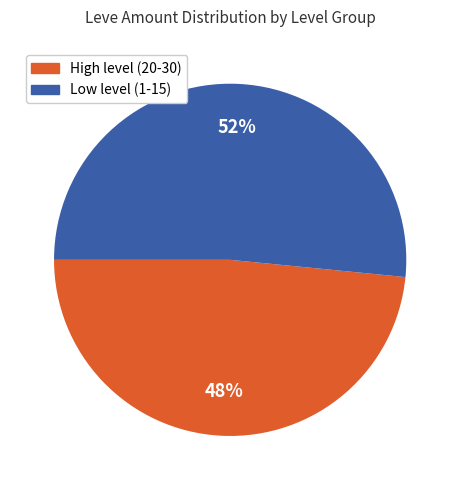

Is there a majority slice in this chart?

Yes